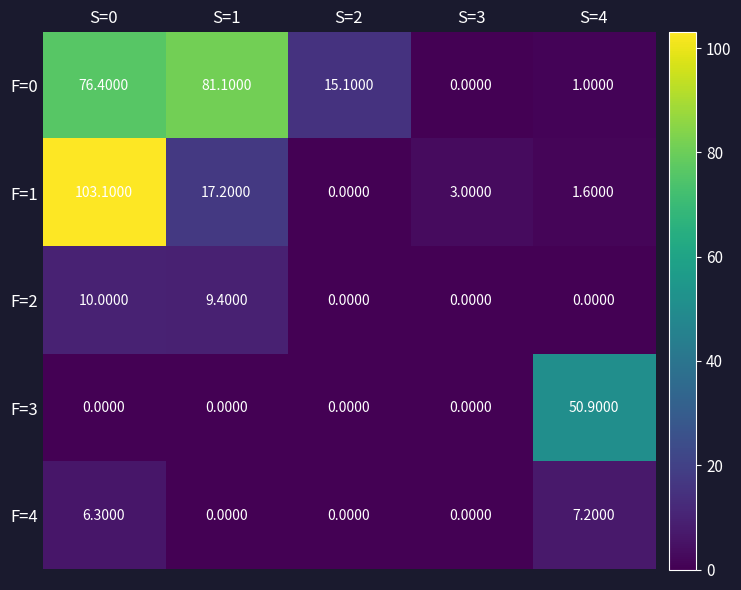

How many categories are shown in the chart?

5